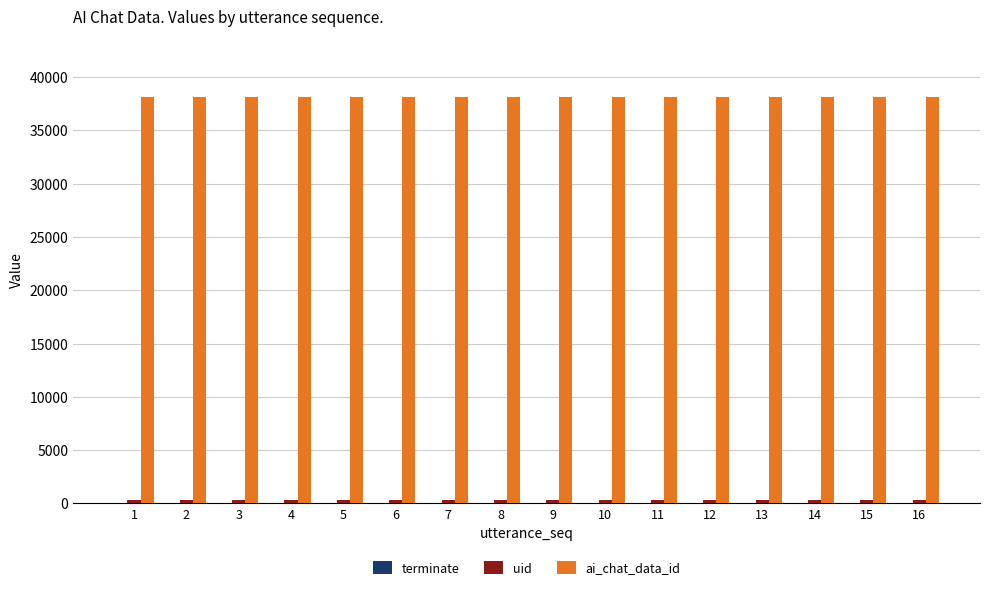

Read the ai_chat_data_id value at 15.

38098